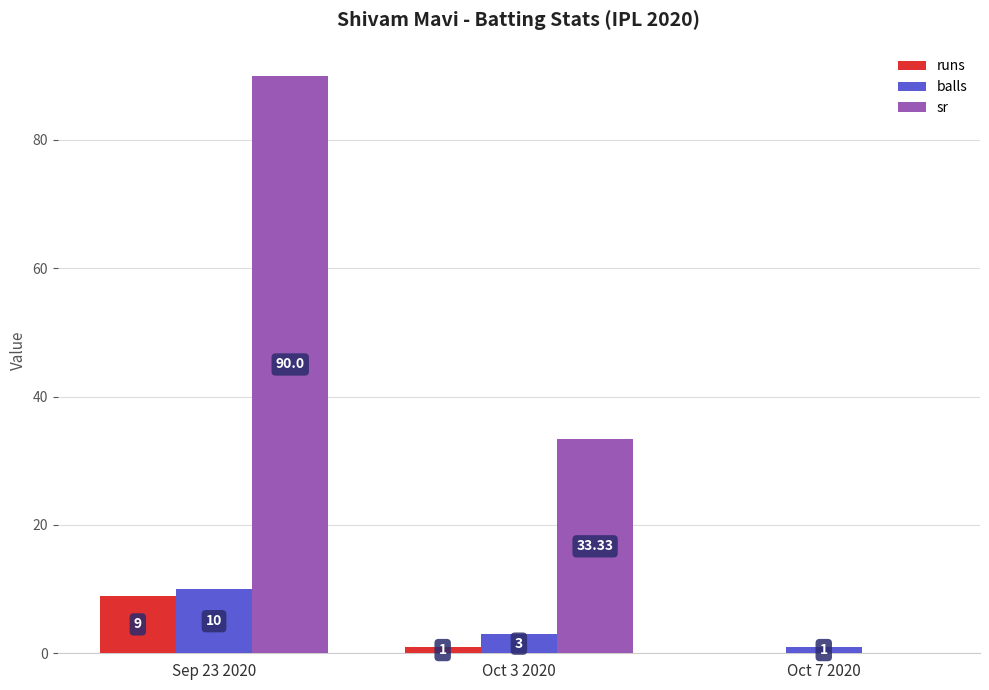

Is the value of balls at Oct 3 2020 greater than the value of runs at Oct 7 2020?

Yes